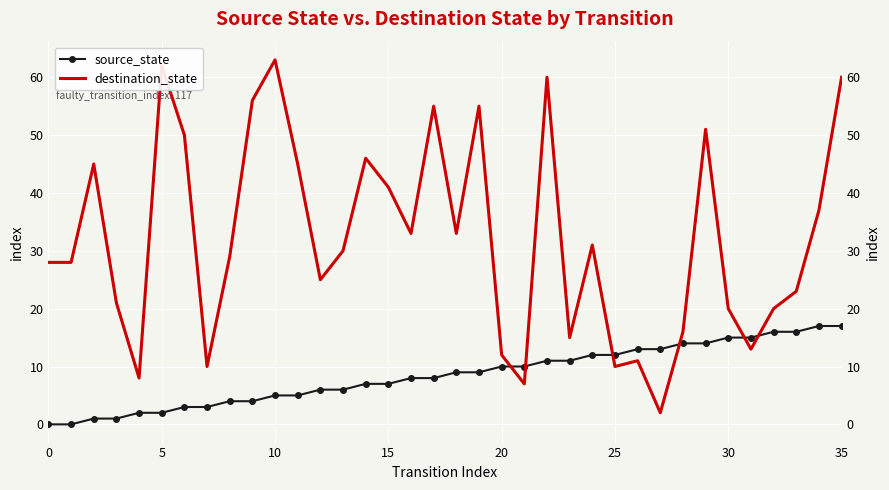

True or false: destination_state and source_state cross at least once.

True